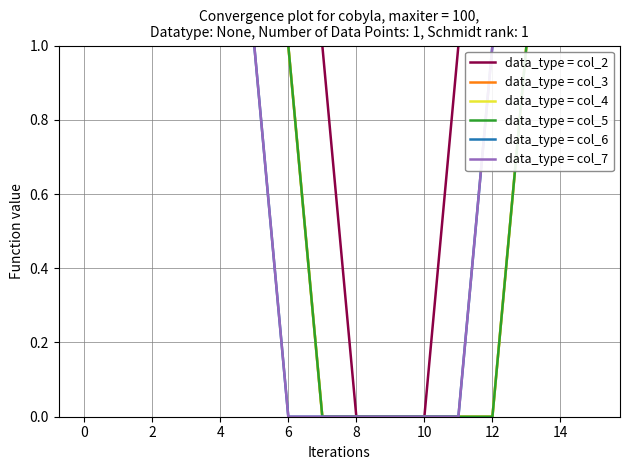

Reading left to right, list all the values displayed in this chart.

data_type = col_2: 1	1	1	1	1	1	1	1	0	0	0	1	1	1	1	1
data_type = col_3: 1	1	1	1	1	1	1	0	0	0	0	0	0	1	1	1
data_type = col_4: 1	1	1	1	1	1	1	0	0	0	0	0	0	1	1	1
data_type = col_5: 1	1	1	1	1	1	1	0	0	0	0	0	0	1	1	1
data_type = col_6: 1	1	1	1	1	1	0	0	0	0	0	0	1	1	1	1
data_type = col_7: 1	1	1	1	1	1	0	0	0	0	0	0	1	1	1	1